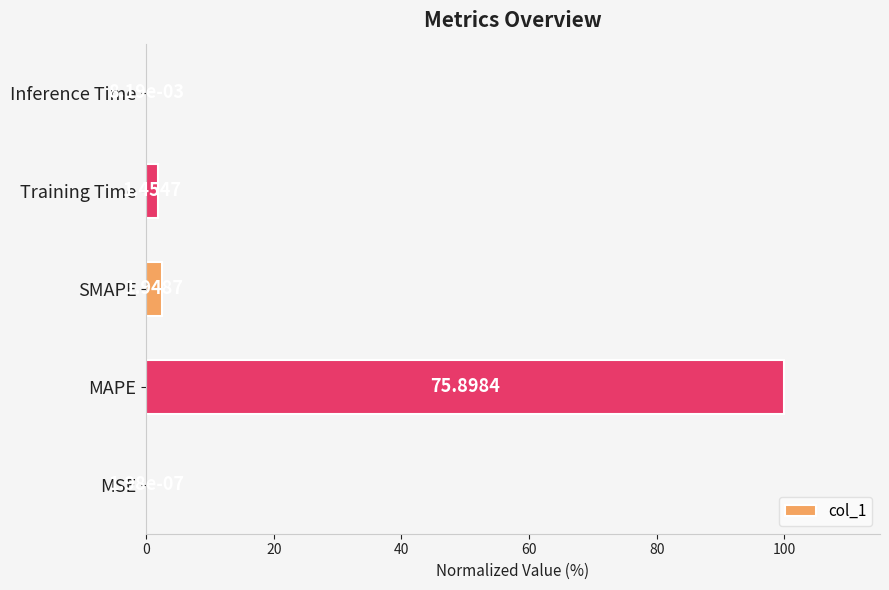

Which has a higher value, Training Time or MSE?

Training Time